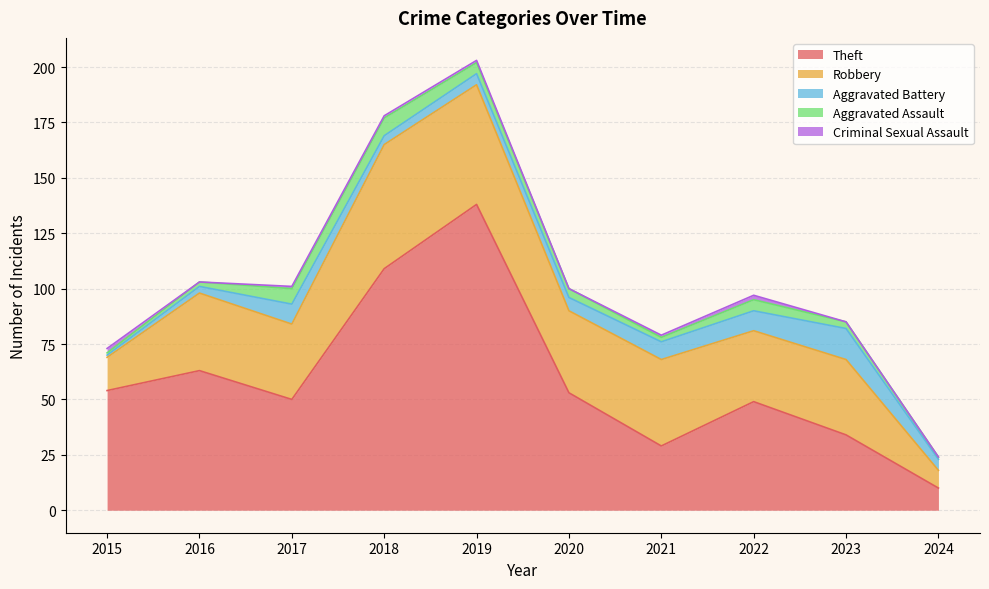

What is the sum of all Criminal Sexual Assault values?

8